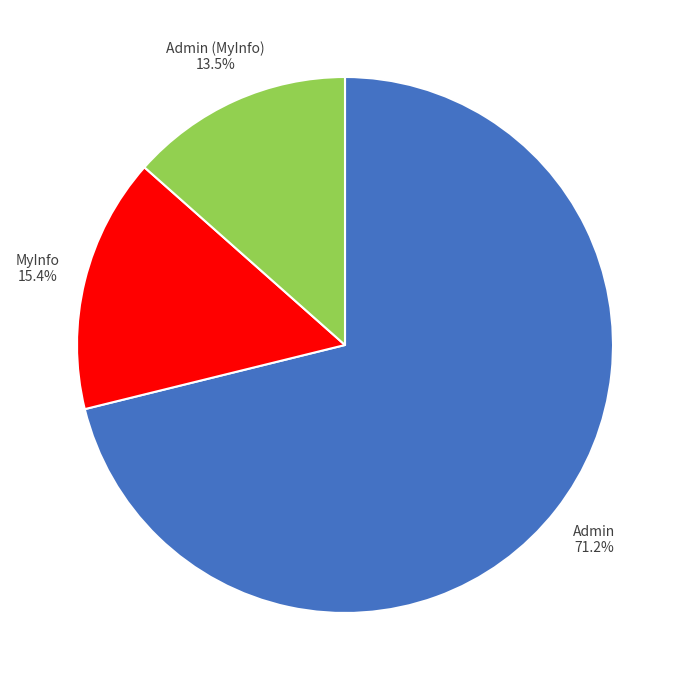

Is there any slice that represents more than half of the pie?

Yes